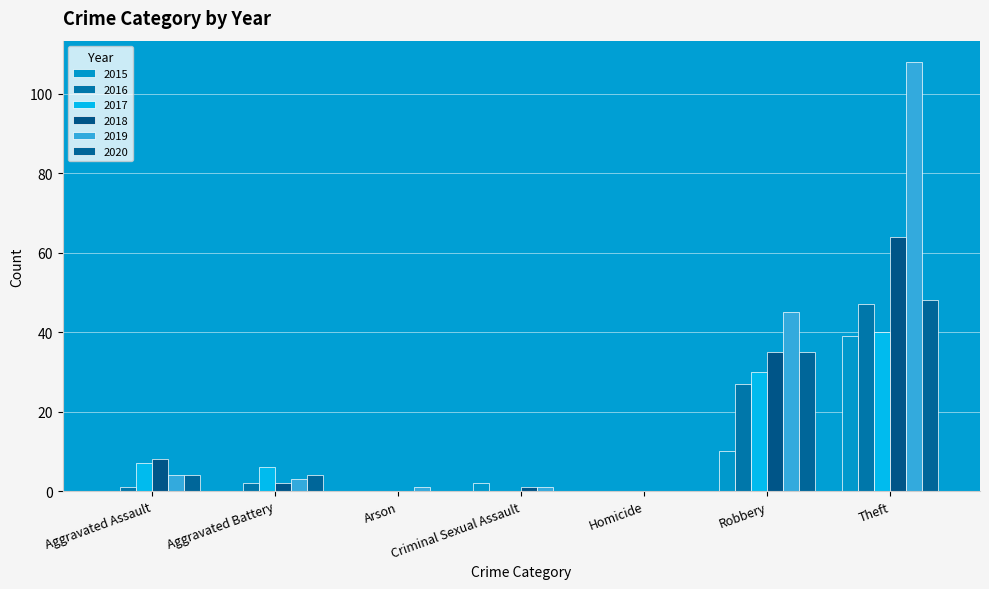

Is the value of 2019 at Homicide greater than the value of 2015 at Aggravated Assault?

No